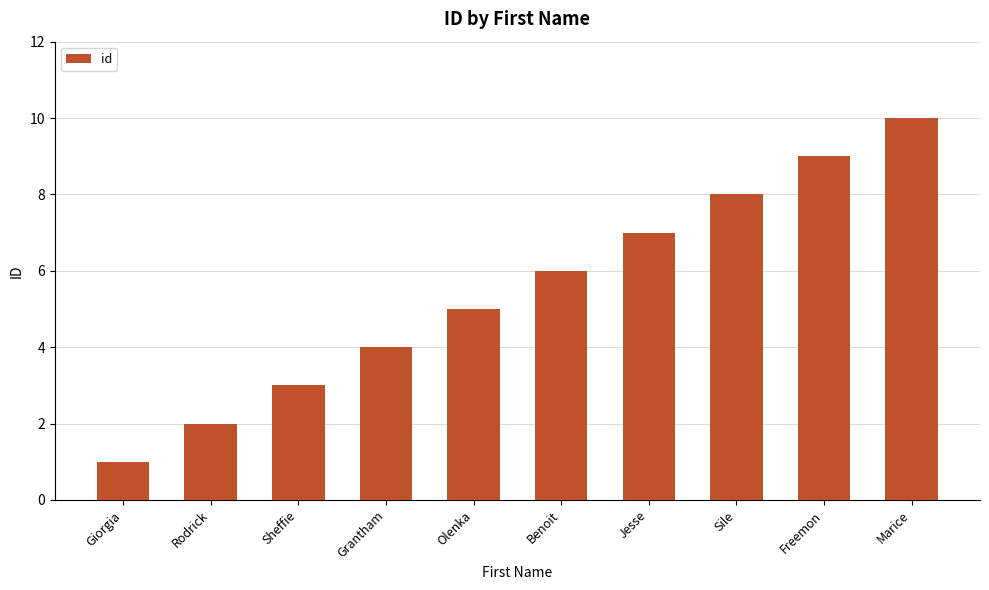

How many categories are shown in the chart?

10